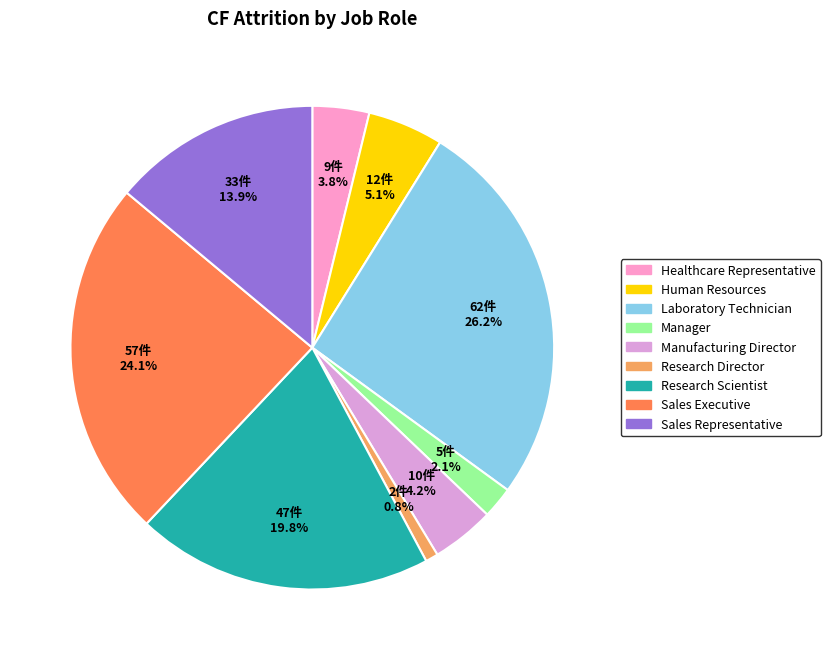

To the nearest percent, what is the combined percentage of Sales Executive and Manager?

26%